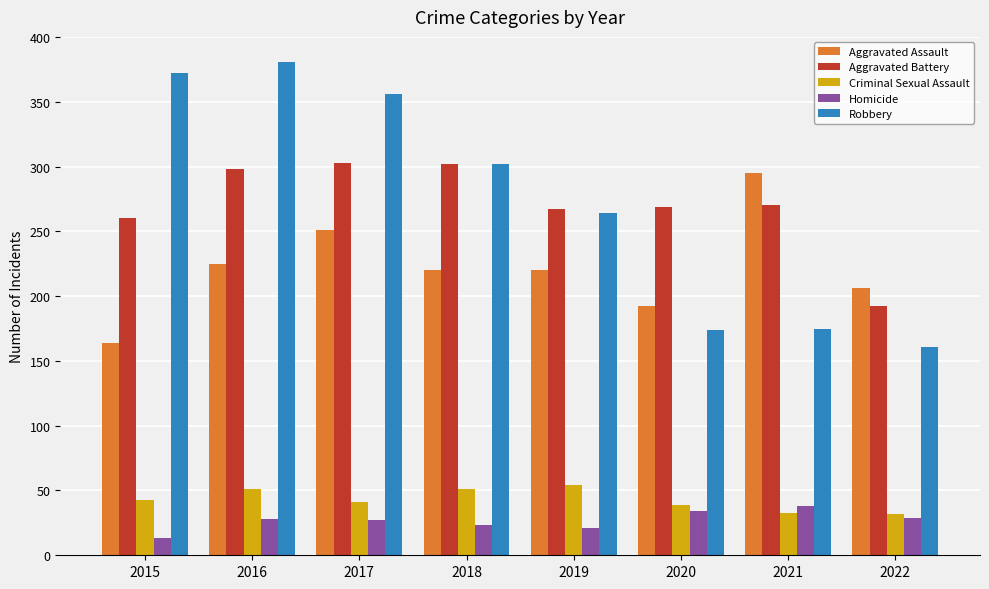

Which category has the highest value across all series?

2016